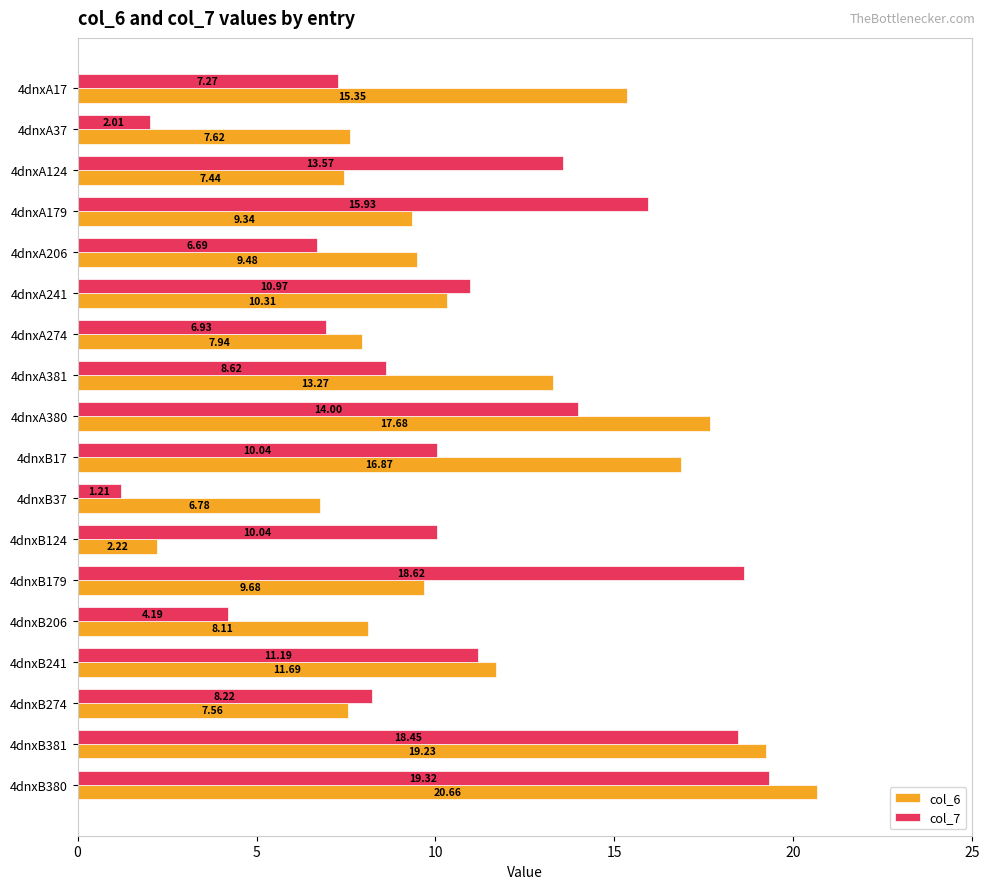

How many values in the col_6 series are below 9?

7